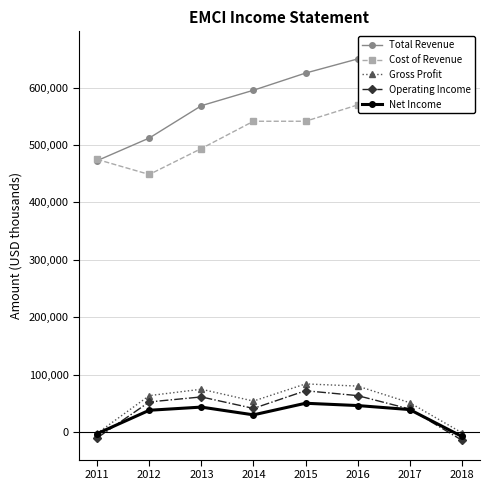

Reading right to left, transcribe all the data shown in this chart.

Total Revenue: 660700	664000	649800	625200	595300	568400	512100	472700
Cost of Revenue: 661800	612800	569700	541300	541300	493800	448600	474800
Gross Profit: -1100	51200	80100	83900	54000	74600	63500	-2100
Operating Income: -14000	40200	63500	72000	41200	61200	52500	-10100
Net Income: -7500	39200	46200	50200	30000	43500	38000	-2700